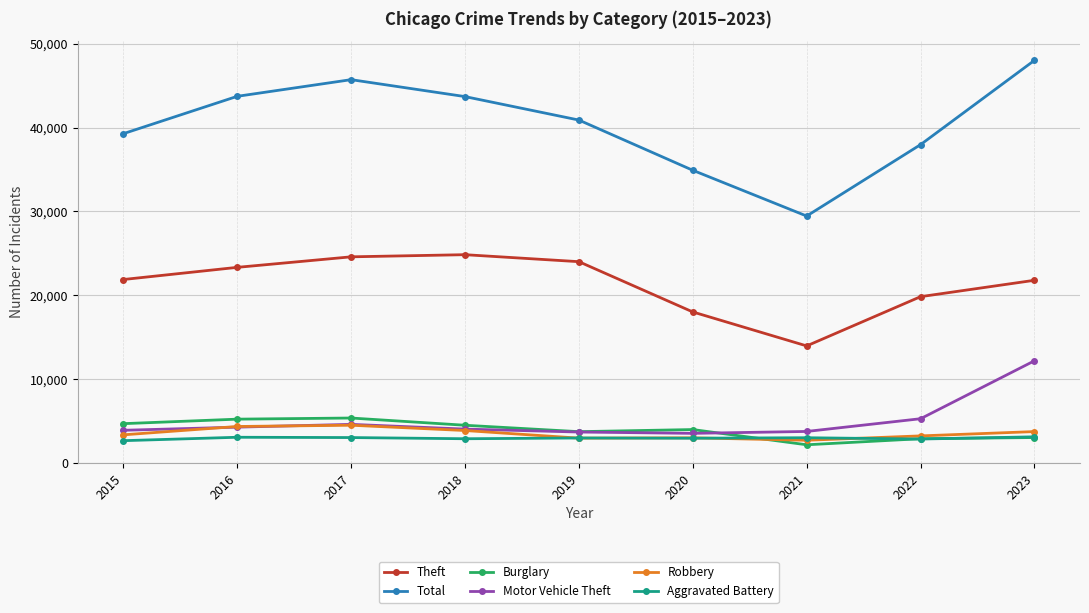

Which series has the widest spread of values?

Total